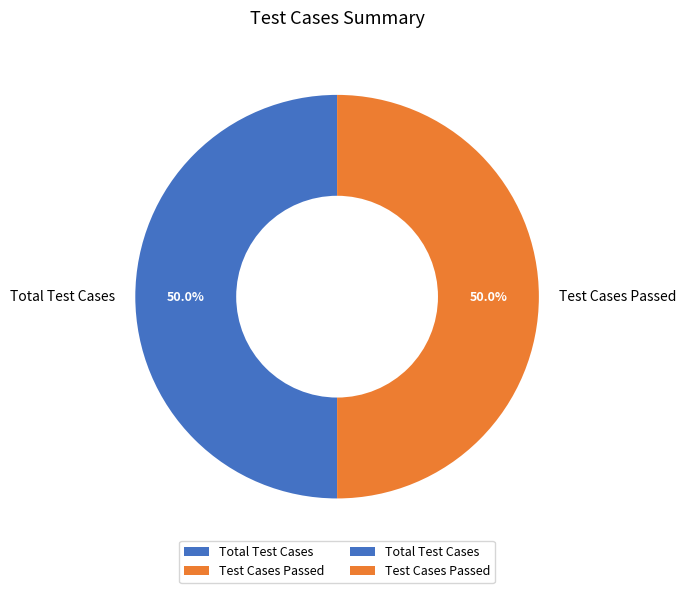

Is it true that Test Cases Passed is 50% of the pie?

True